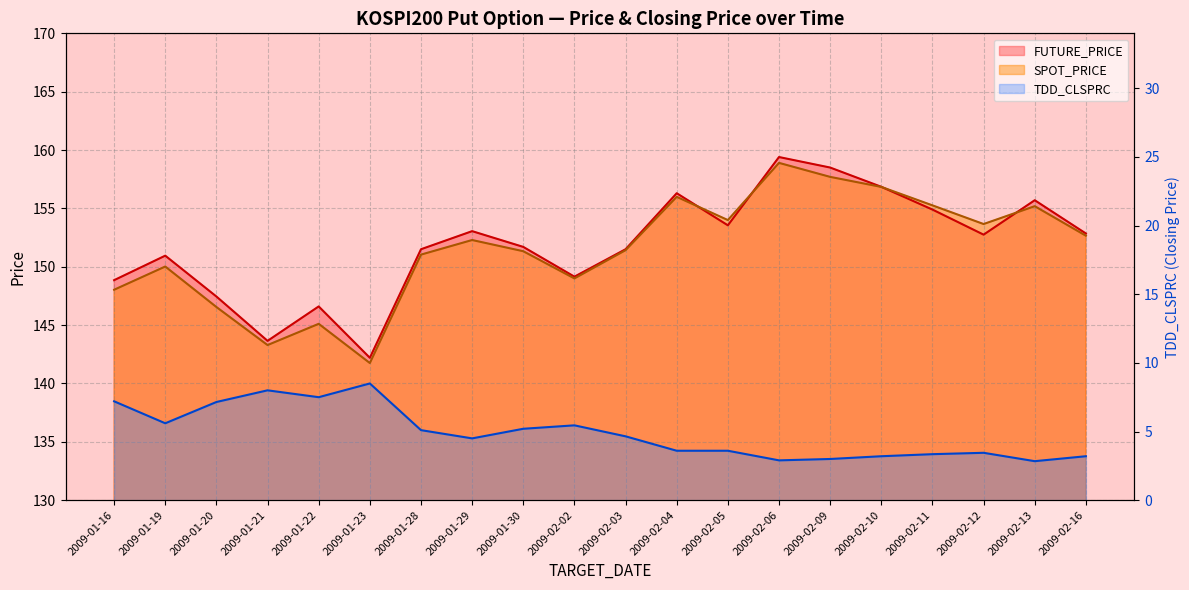

Which series has the widest spread of values?

FUTURE_PRICE